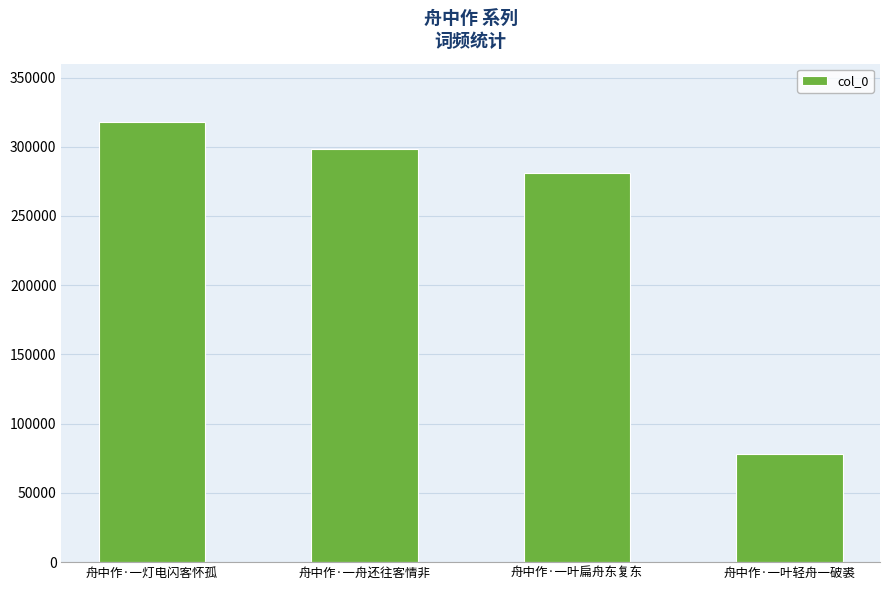

At which category does the chart reach its peak across all series?

舟中作·一灯电闪客怀孤